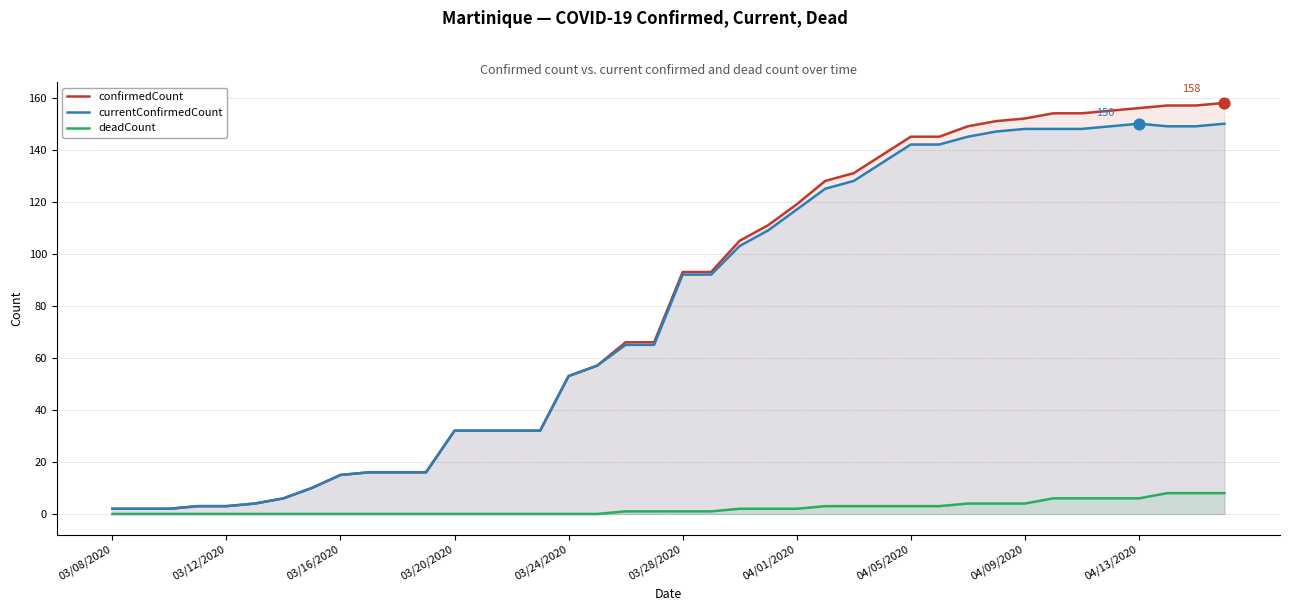

Which series has the largest total across all categories?

confirmedCount